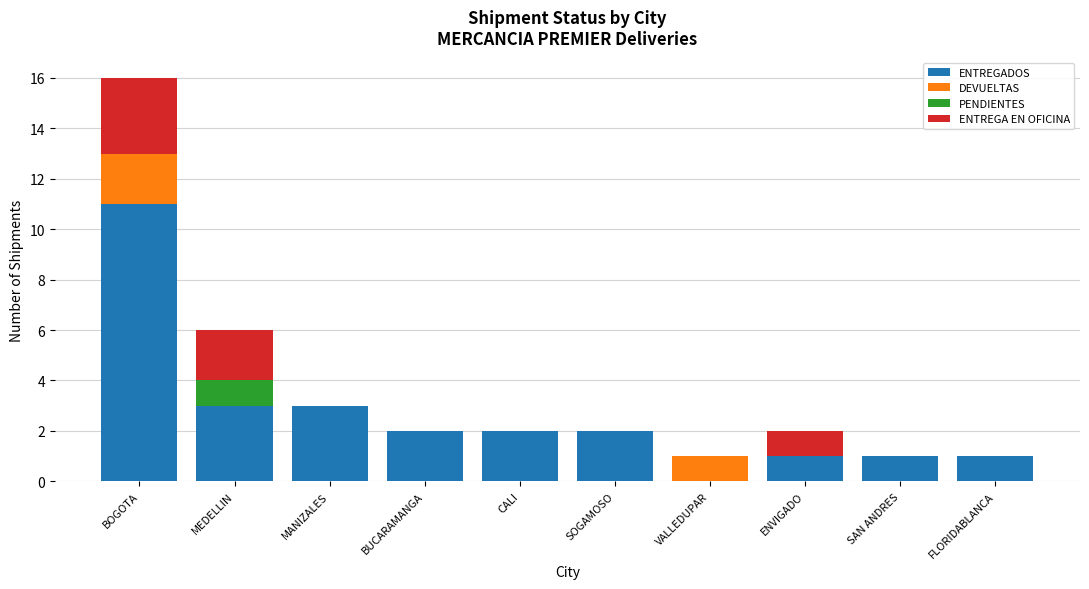

Is it true that ENTREGADOS equals 3 at MEDELLIN?

True